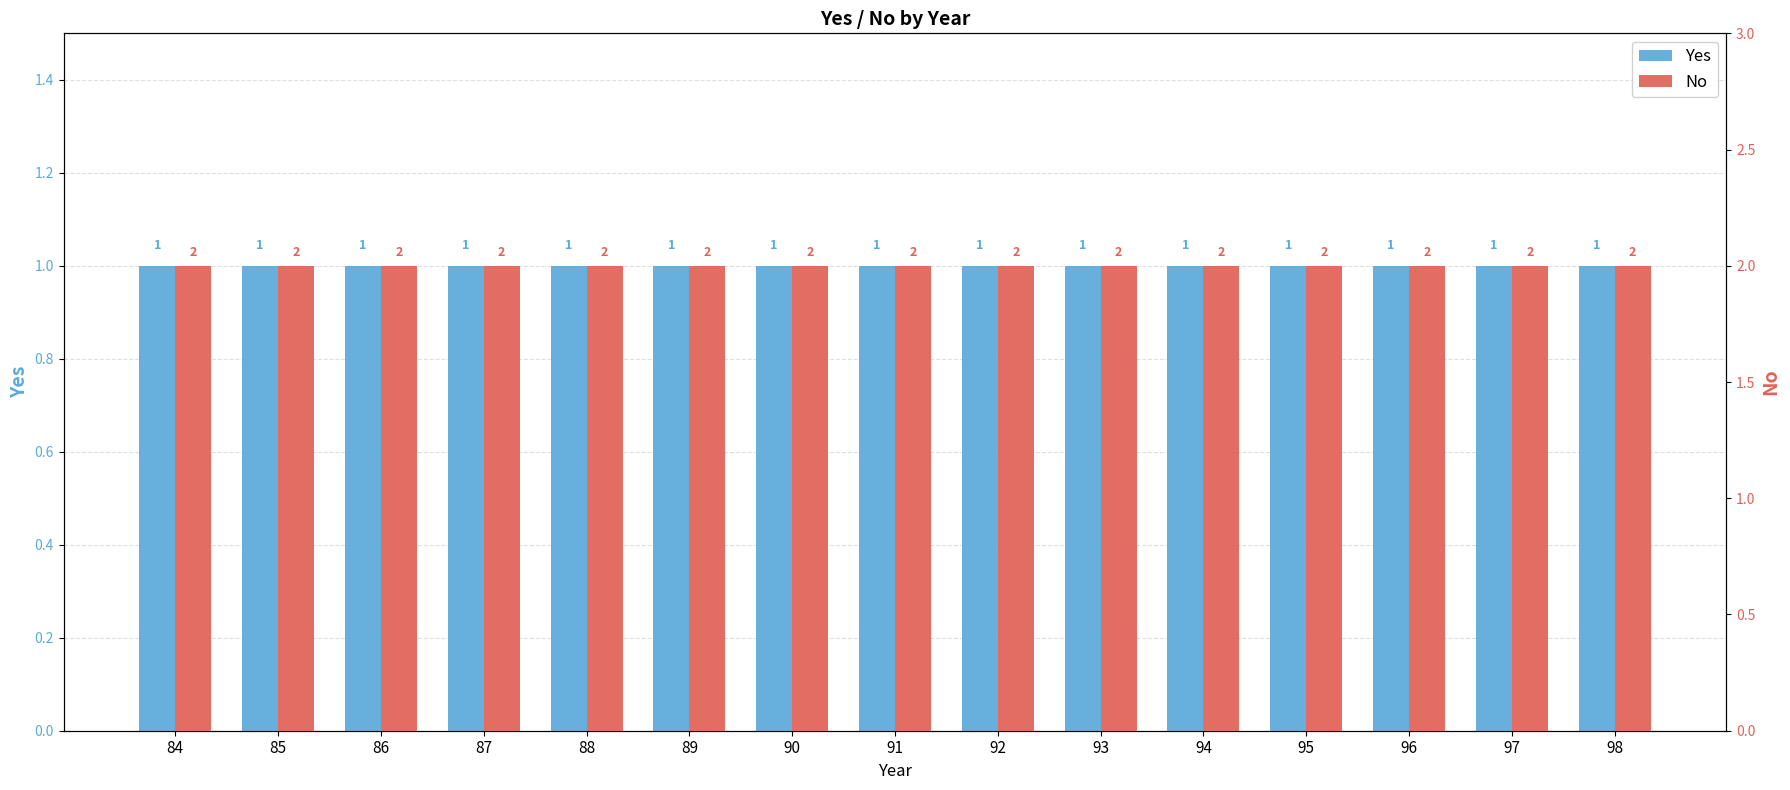

At how many categories does at least one series exceed 1?

15